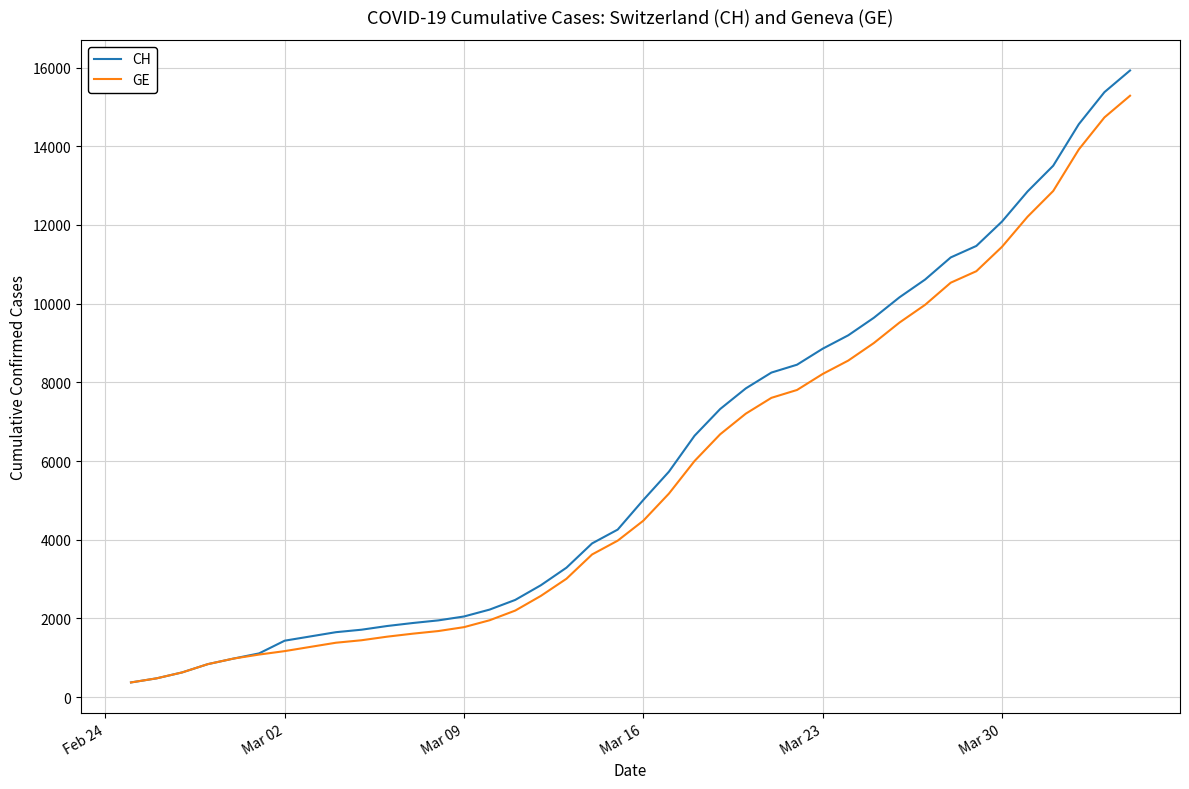

Which series has the largest range (max minus min)?

CH